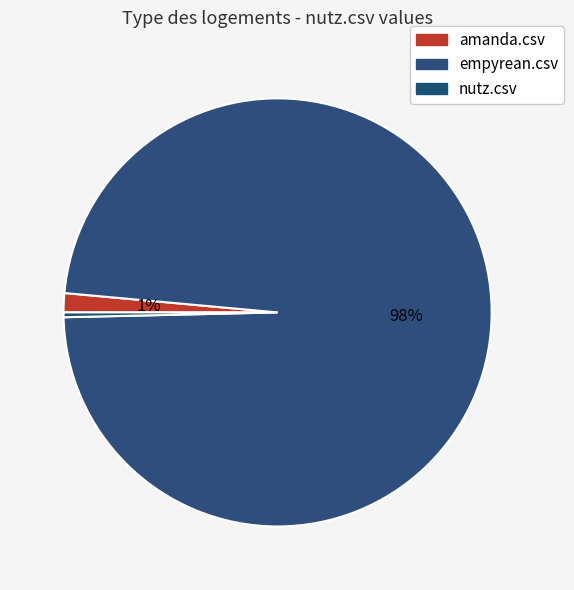

True or false: amanda.csv accounts for 1% of the total.

True